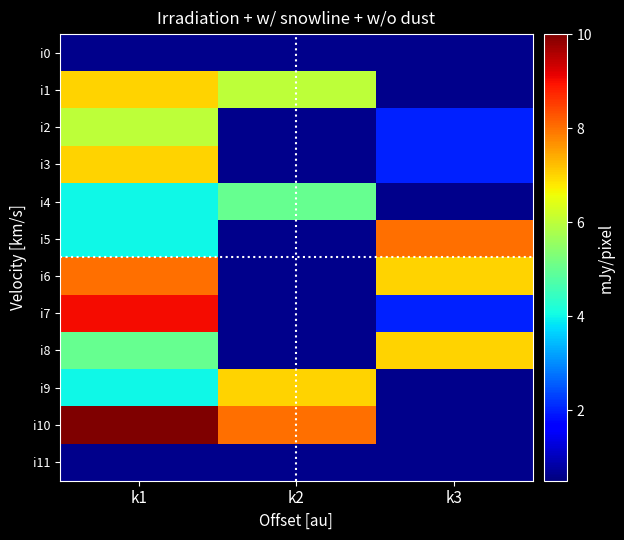

Reading left to right, list all the values displayed in this chart.

i0: k1=0	k2=0	k3=0
i1: k1=7	k2=6	k3=0
i2: k1=6	k2=0	k3=2
i3: k1=7	k2=0	k3=2
i4: k1=4	k2=5	k3=0
i5: k1=4	k2=0	k3=8
i6: k1=8	k2=0	k3=7
i7: k1=9	k2=0	k3=2
i8: k1=5	k2=0	k3=7
i9: k1=4	k2=7	k3=0
i10: k1=10	k2=8	k3=0
i11: k1=0	k2=0	k3=0